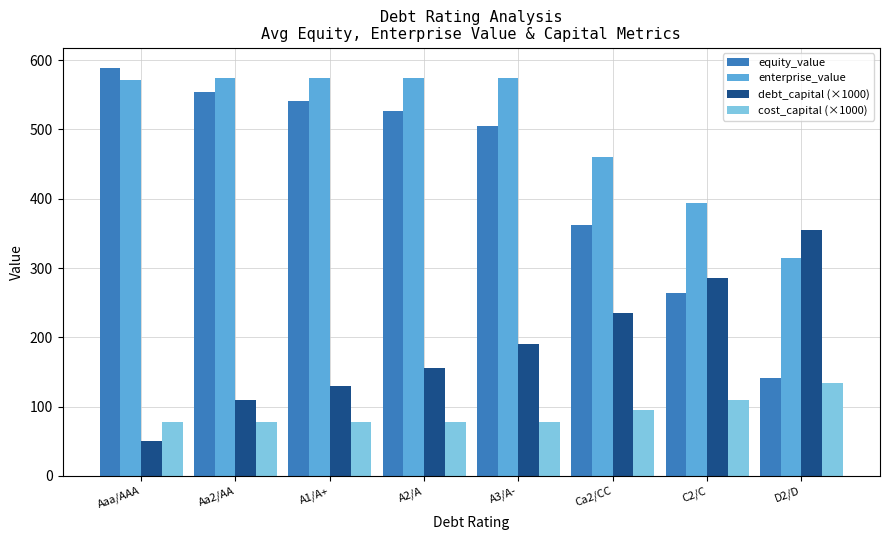

Are the bars horizontal?

No